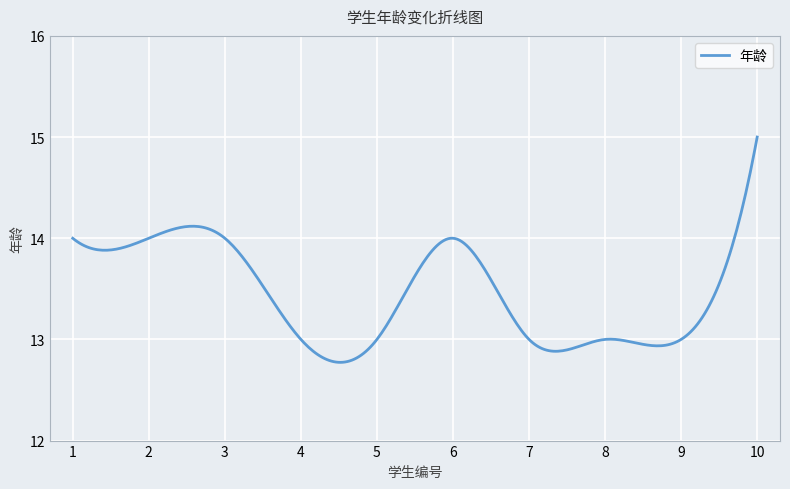

What is the difference between the second highest and second lowest values?

2.1